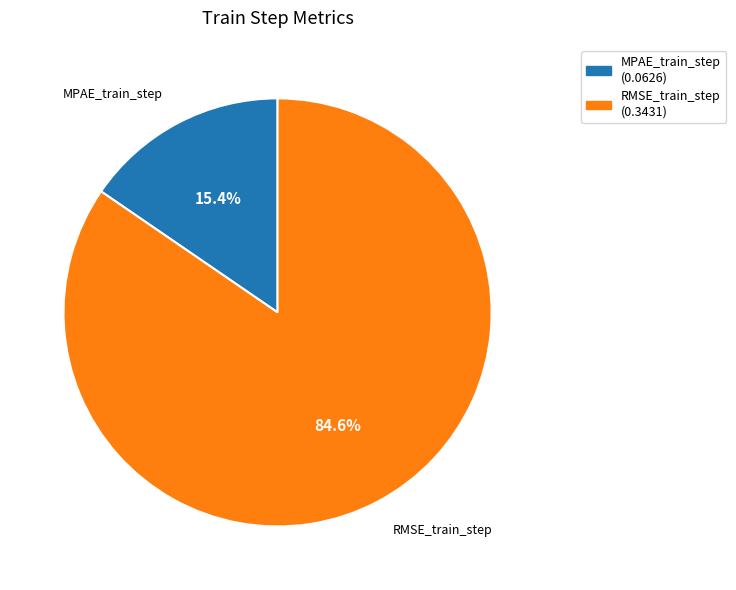

What is the total percentage of RMSE_train_step and MPAE_train_step?

100.0%